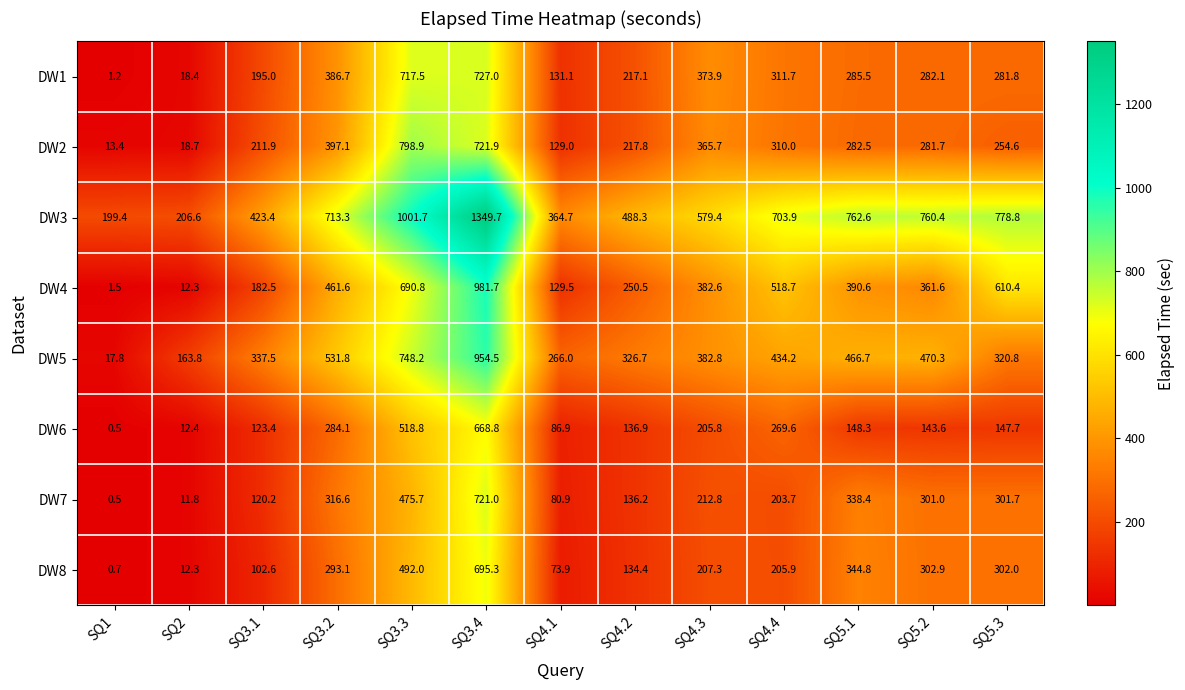

Which series has the largest total across all categories?

DW3